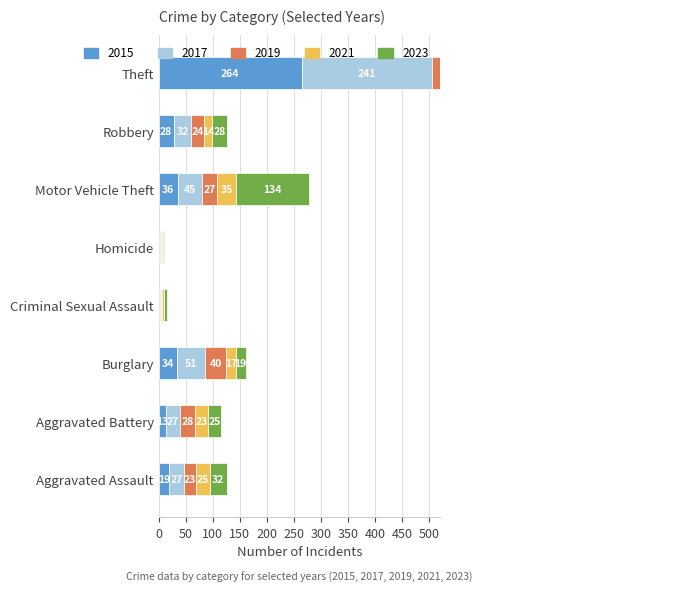

What is the label of the 3rd bar from the left?

Burglary